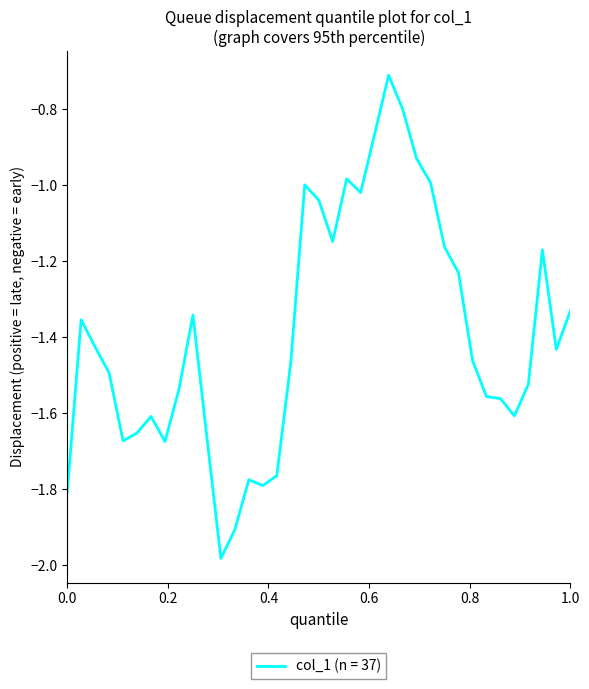

What is the greatest value displayed?

-0.7